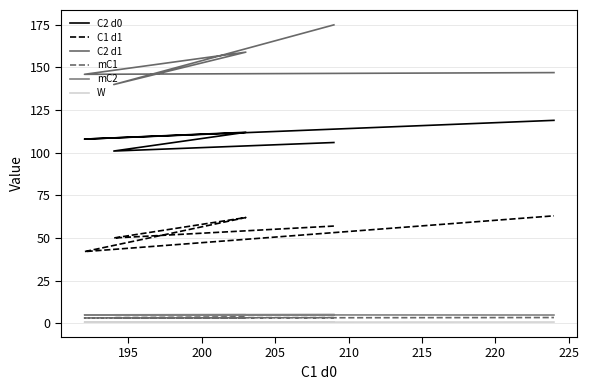

What is the minimum value for mC2?

4.8